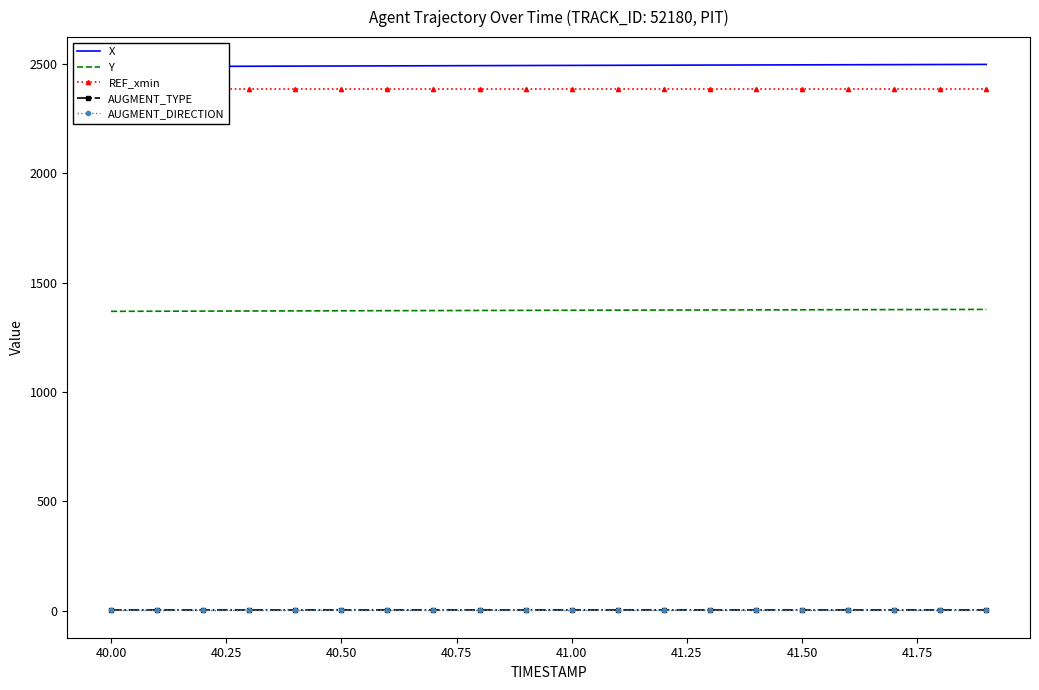

True or false: X has more than 1 points higher than both neighbors.

False